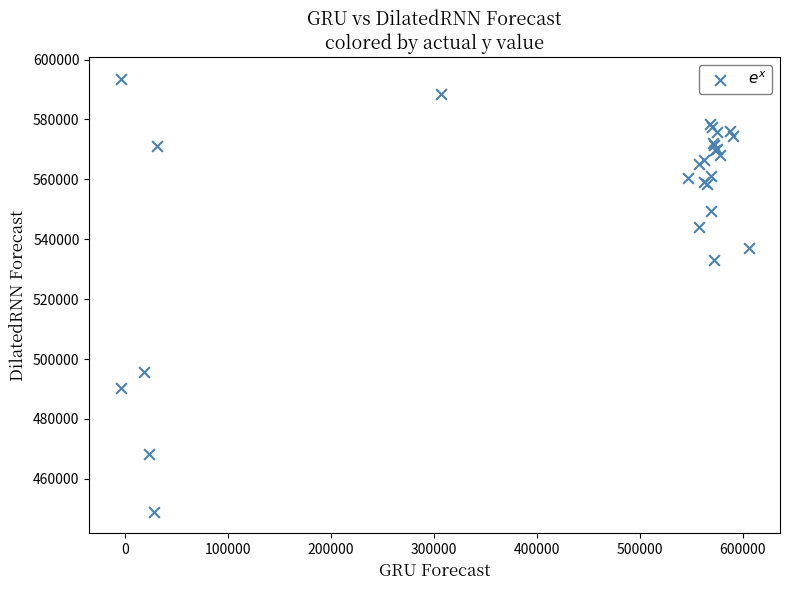

What Y value in the scatter plot is closest to 521306?

533032.6